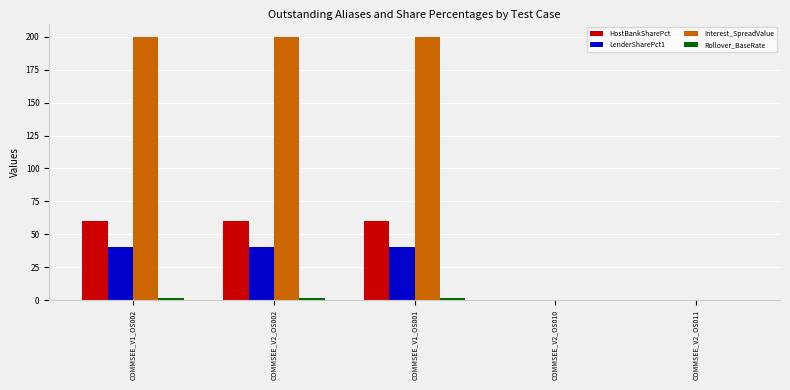

Count the number of categories in the chart.

5